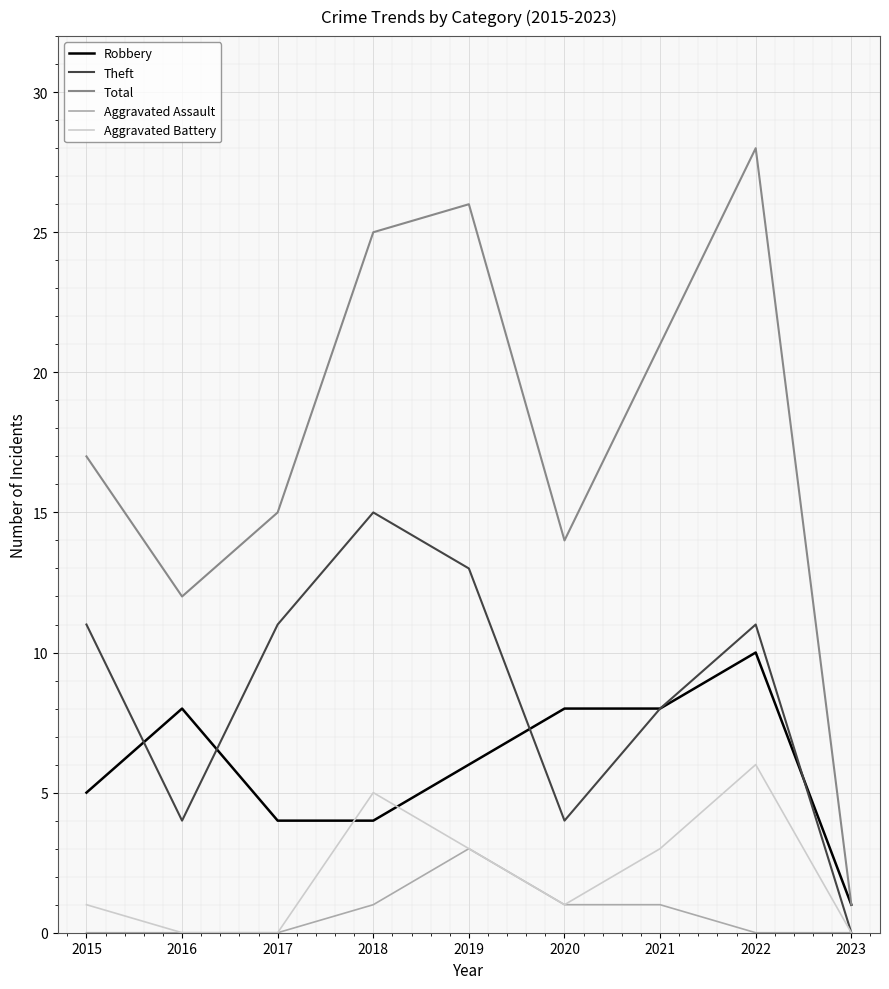

What is the total value across all series at 2016?

24